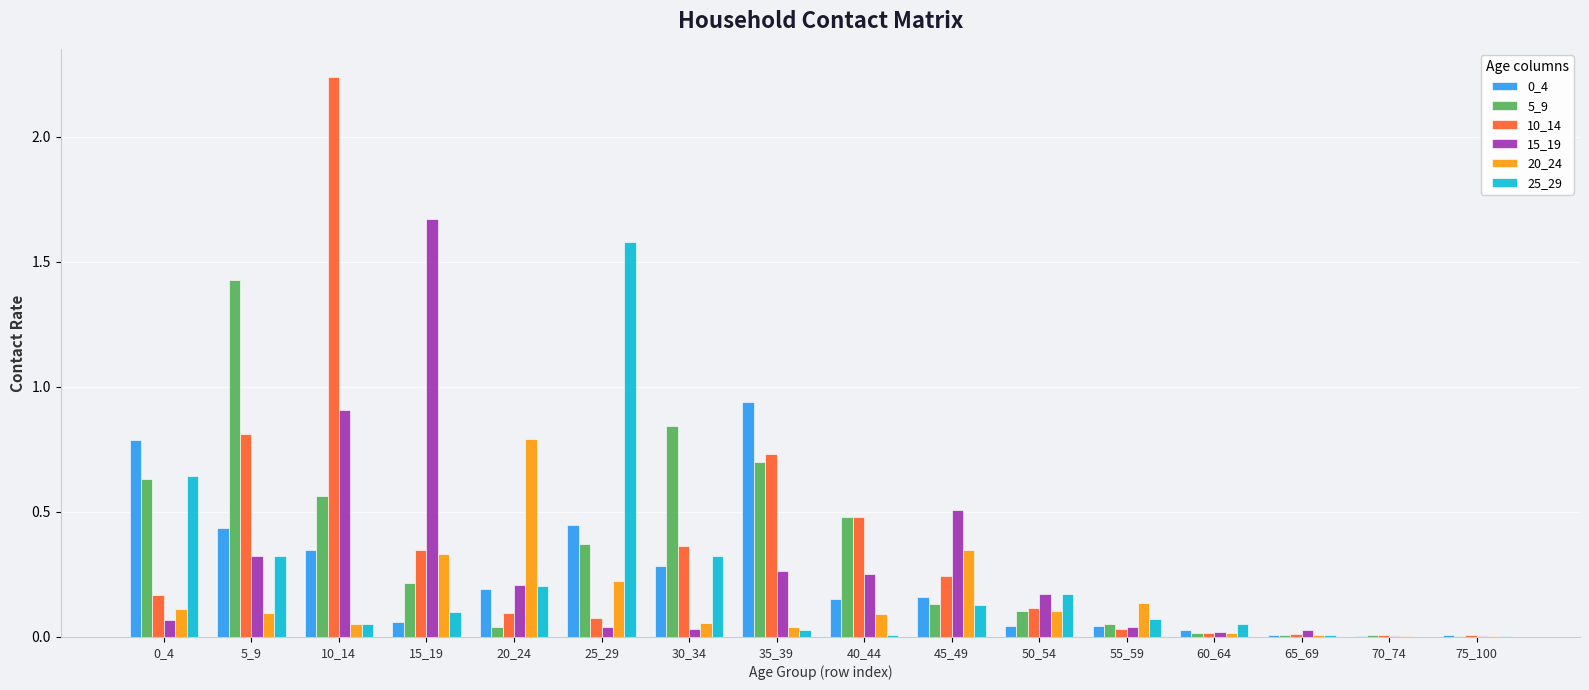

The 10_14 series shows 0.3 at 15_19. True or false?

True